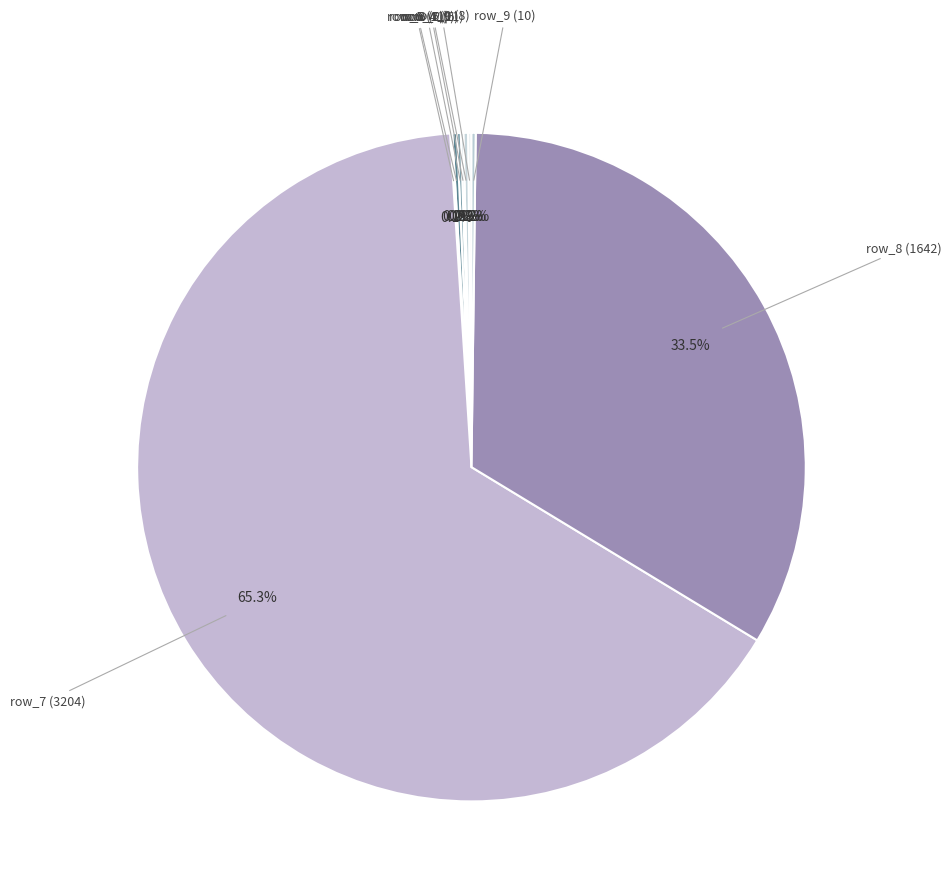

Which slice is the largest?

row_7 (3204)